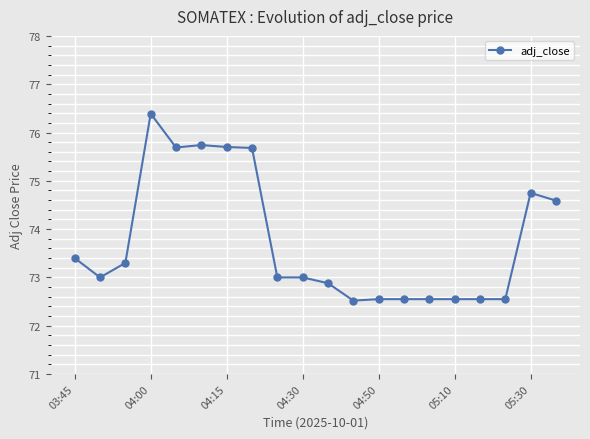

What is the maximum value shown in the chart?

76.4